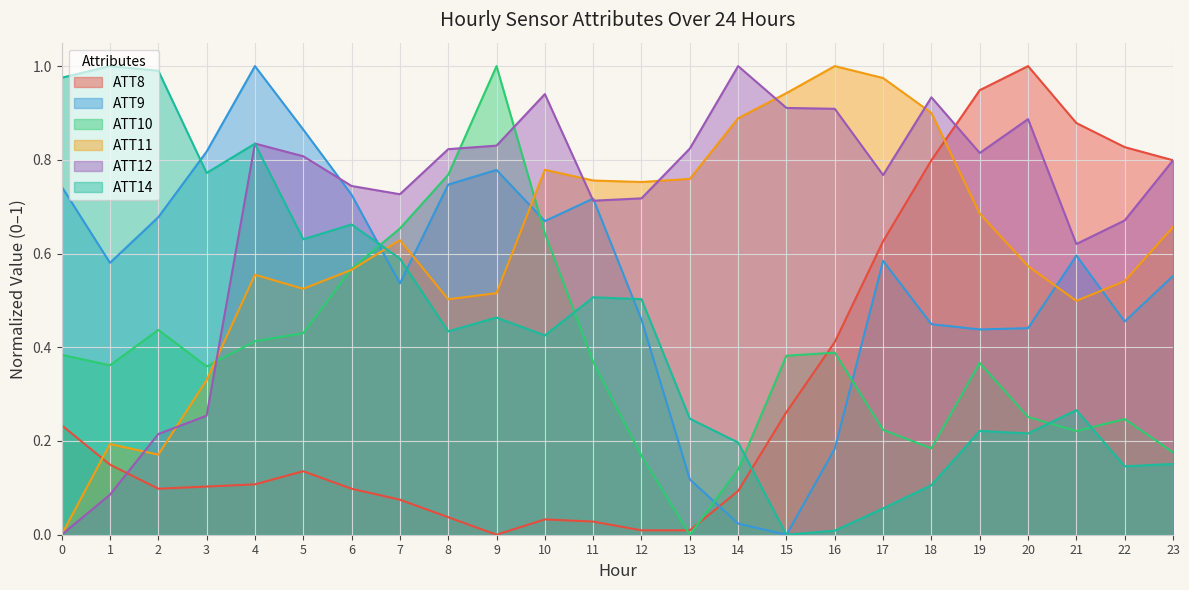

List the labels in order of ATT10 value, smallest first.

13, 14, 12, 23, 18, 21, 17, 22, 20, 3, 1, 19, 11, 15, 0, 16, 4, 5, 2, 6, 10, 7, 8, 9